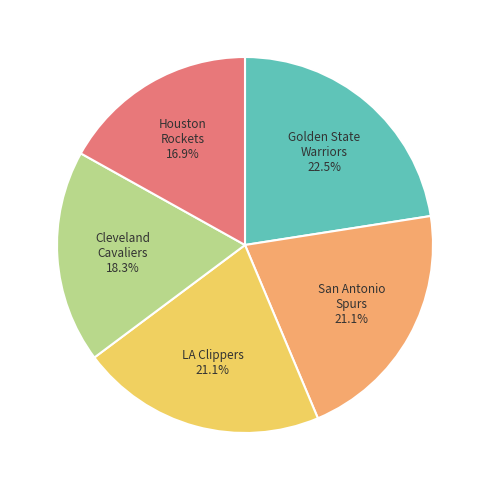

Is there a majority slice in this chart?

No